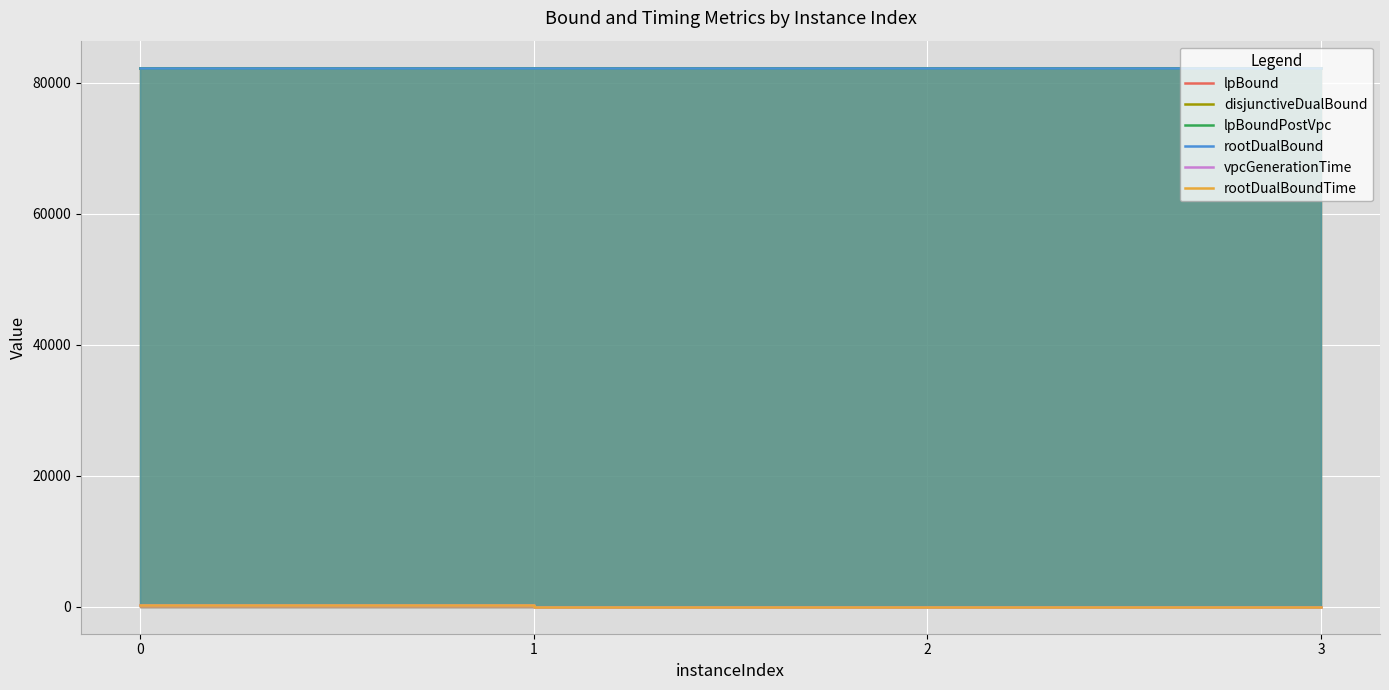

What are all the series names shown in the legend?

lpBound, disjunctiveDualBound, lpBoundPostVpc, rootDualBound, vpcGenerationTime, rootDualBoundTime